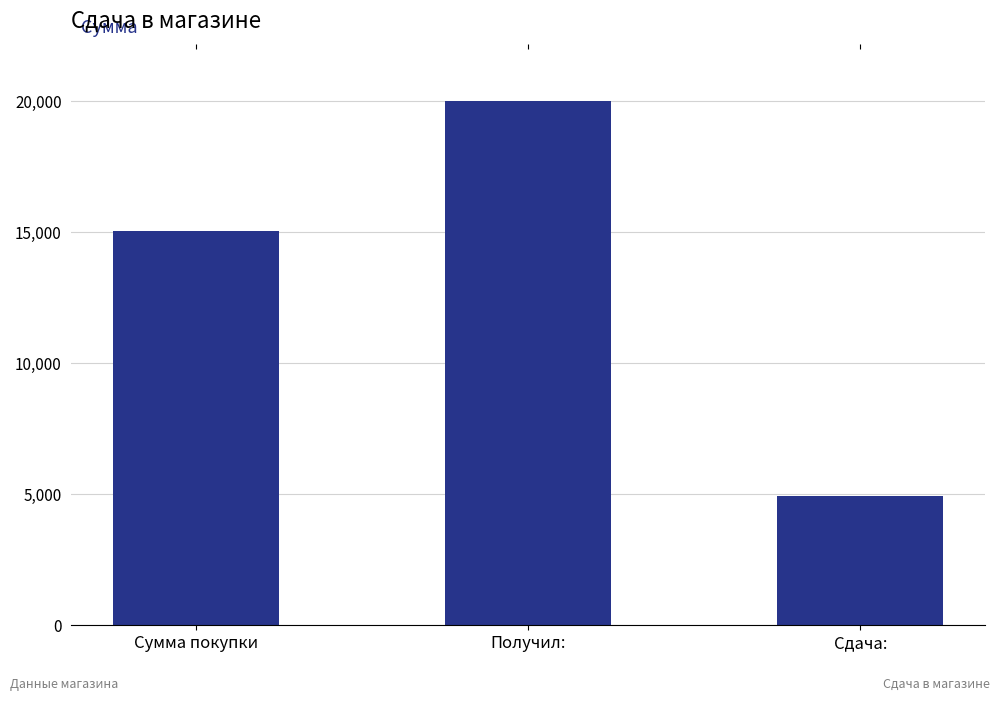

Rank the categories by value from lowest to highest.

Сдача:, Сумма покупки, Получил: